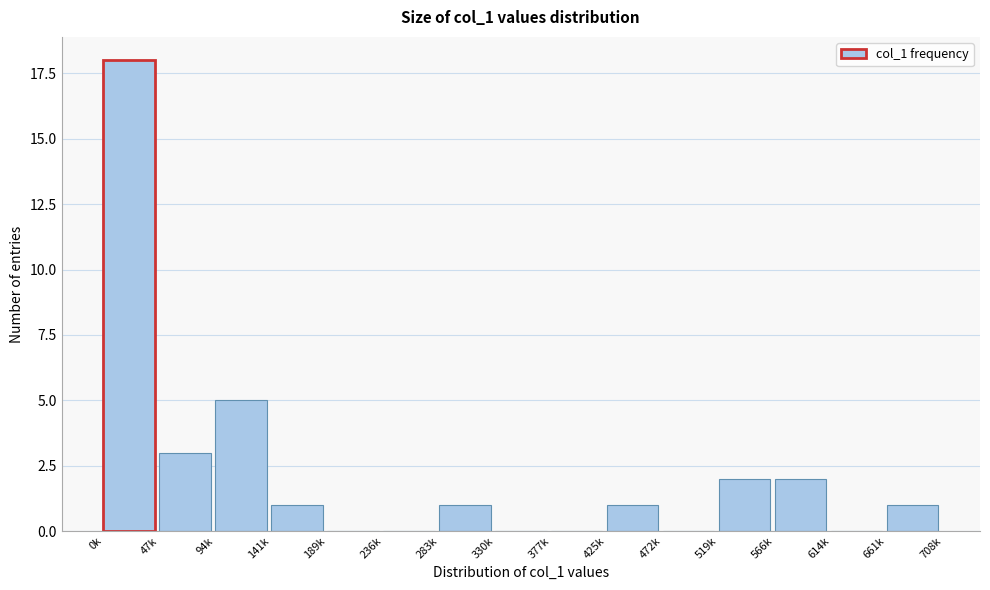

Reading right to left, transcribe all the data shown in this chart.

661k=1	614k=0	566k=2	519k=2	472k=0	425k=1	377k=0	330k=0	283k=1	236k=0	189k=0	141k=1	94k=5	47k=3	0k=18